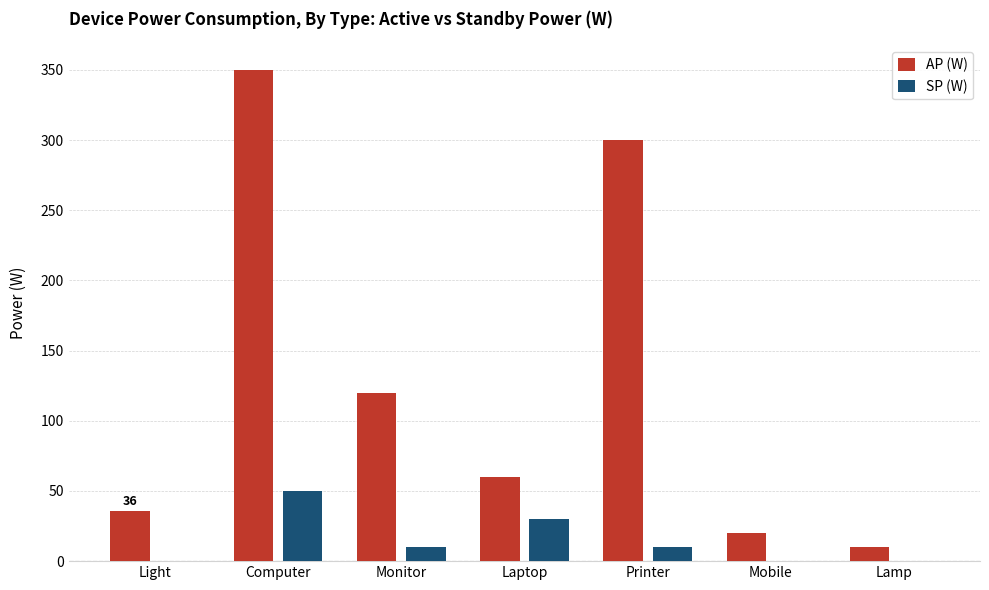

What is the total value across all series at Light?

36